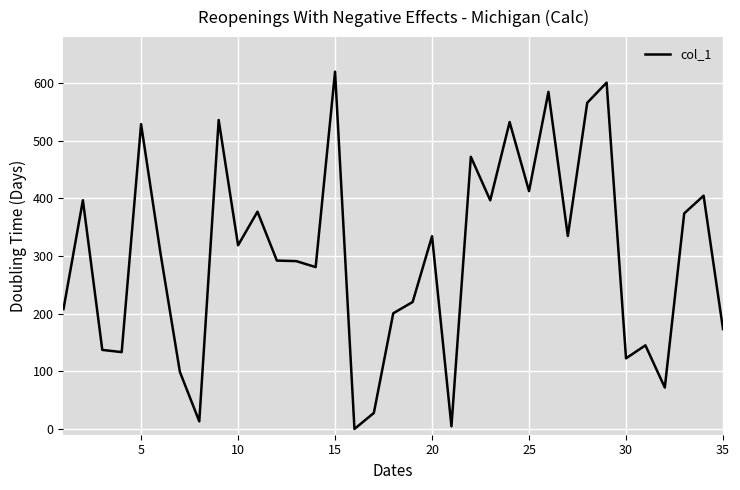

What is the greatest value displayed?

620.0